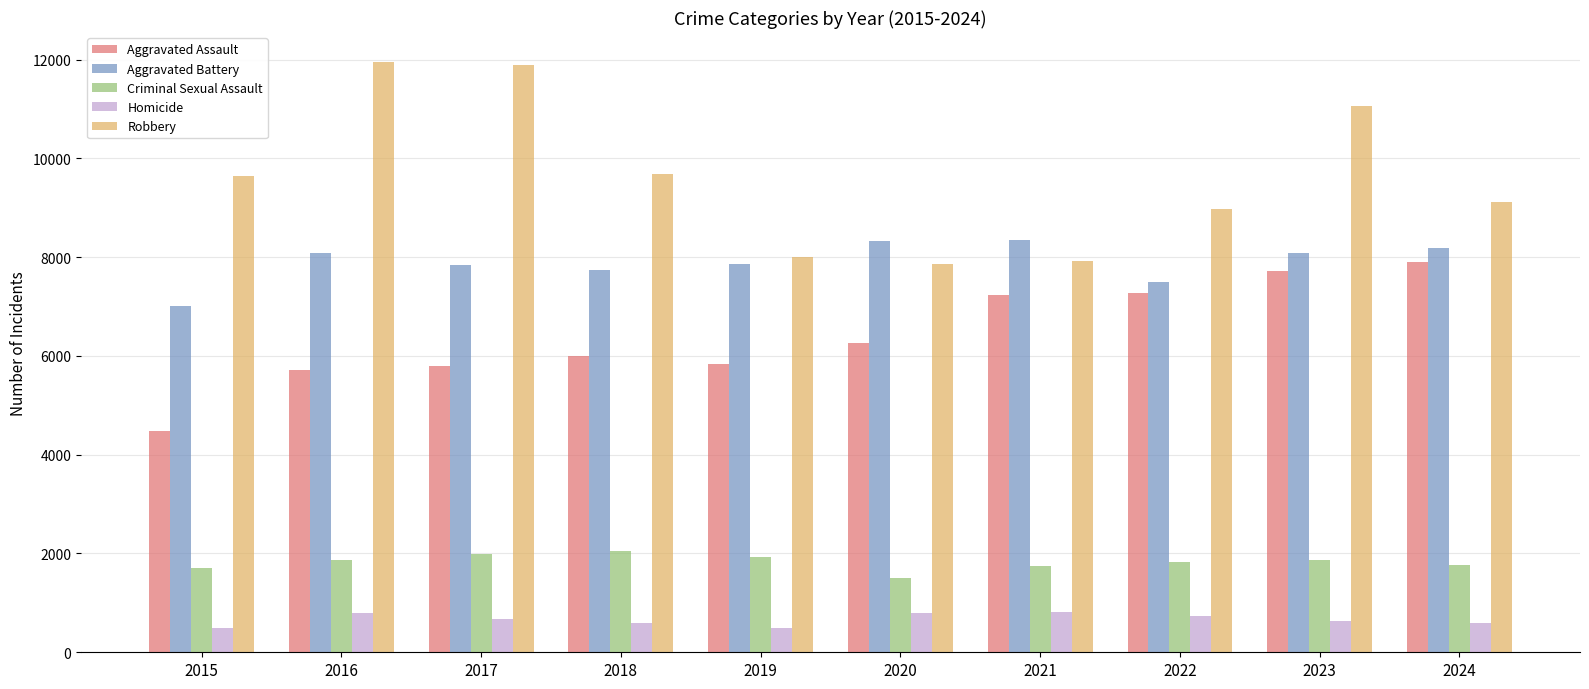

True or false: Aggravated Battery has a value of 7734 at 2018.

True